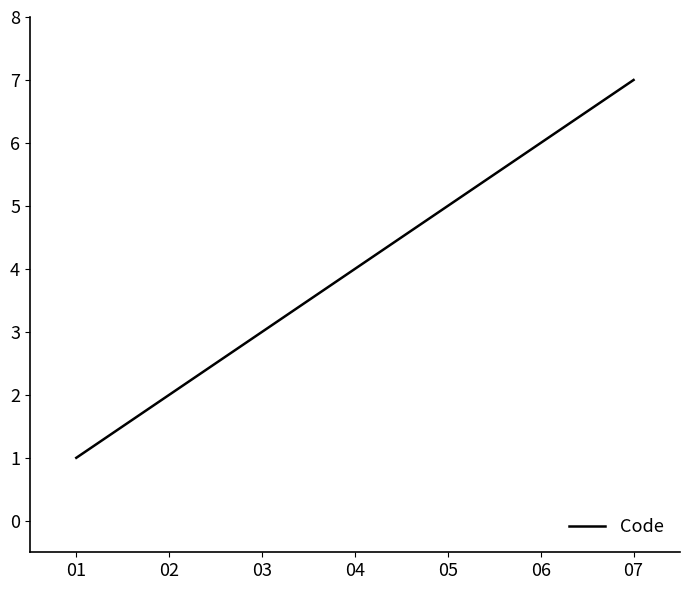

Reading right to left, what are all the values shown in this chart?

07=7	06=6	05=5	04=4	03=3	02=2	01=1